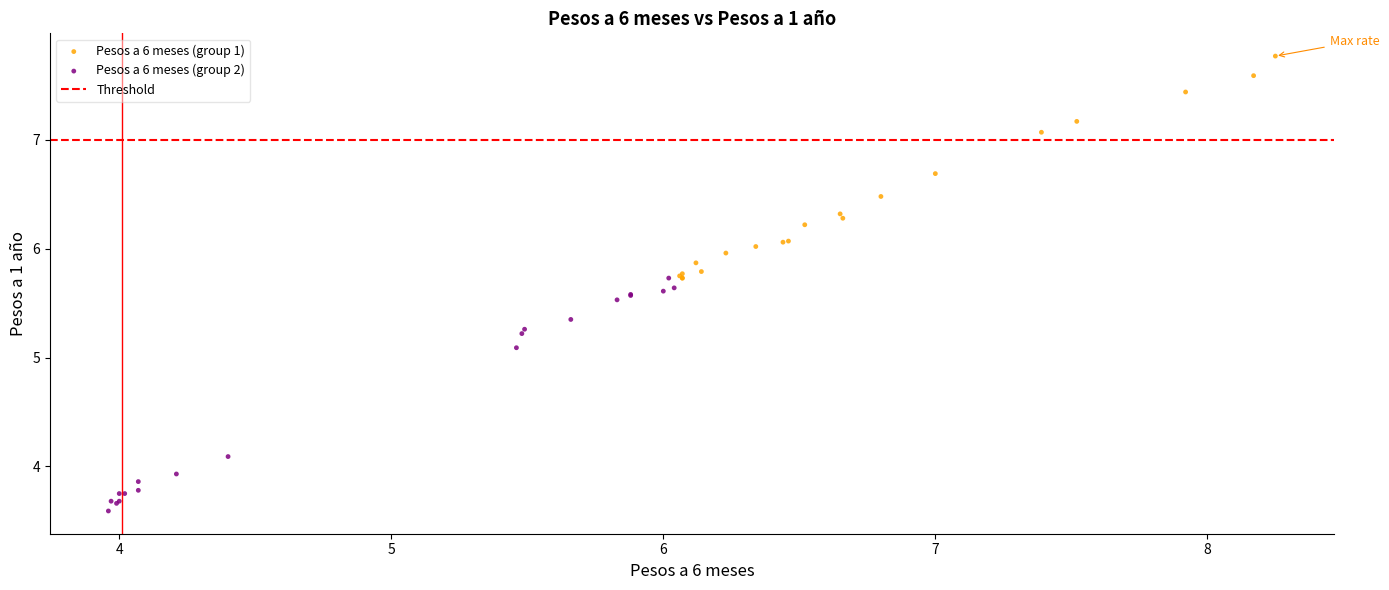

Which series has the largest Y range (max minus min)?

Pesos a 6 meses (group 2)